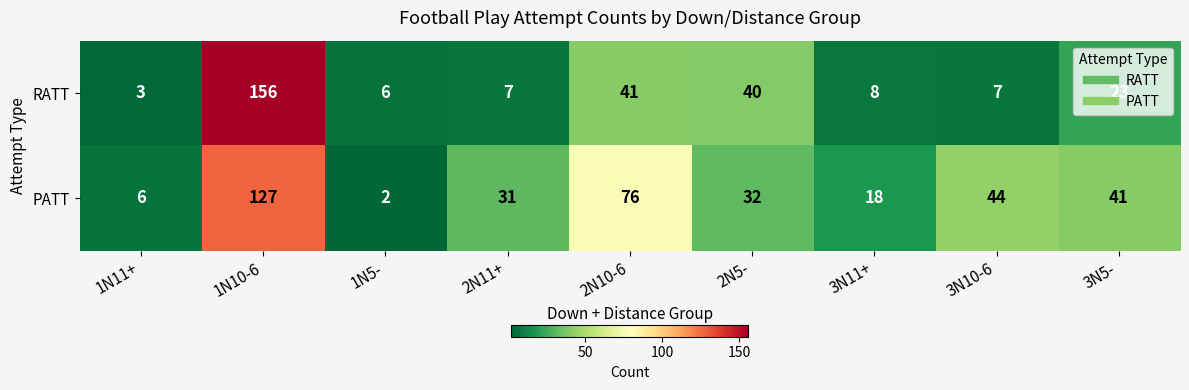

The RATT series shows 156 at 1N10-6. True or false?

True